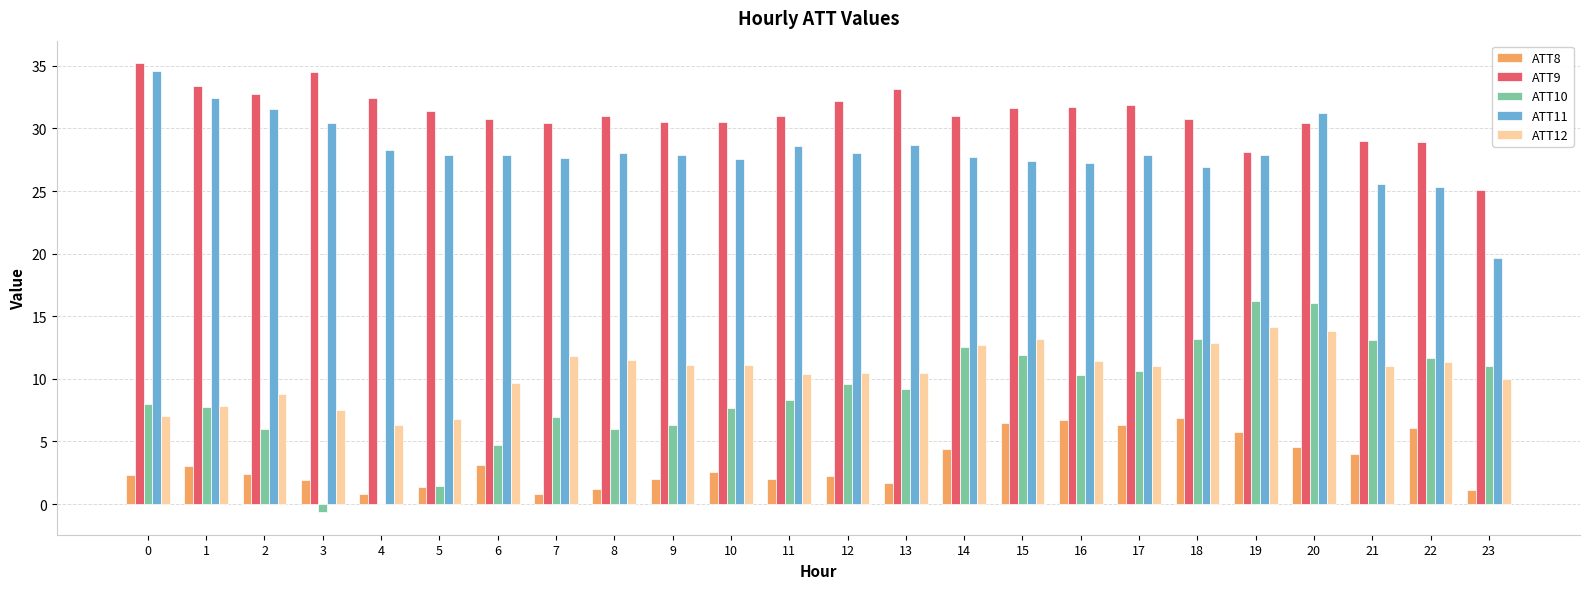

Is it true that ATT12 equals 12.7 at 14?

True